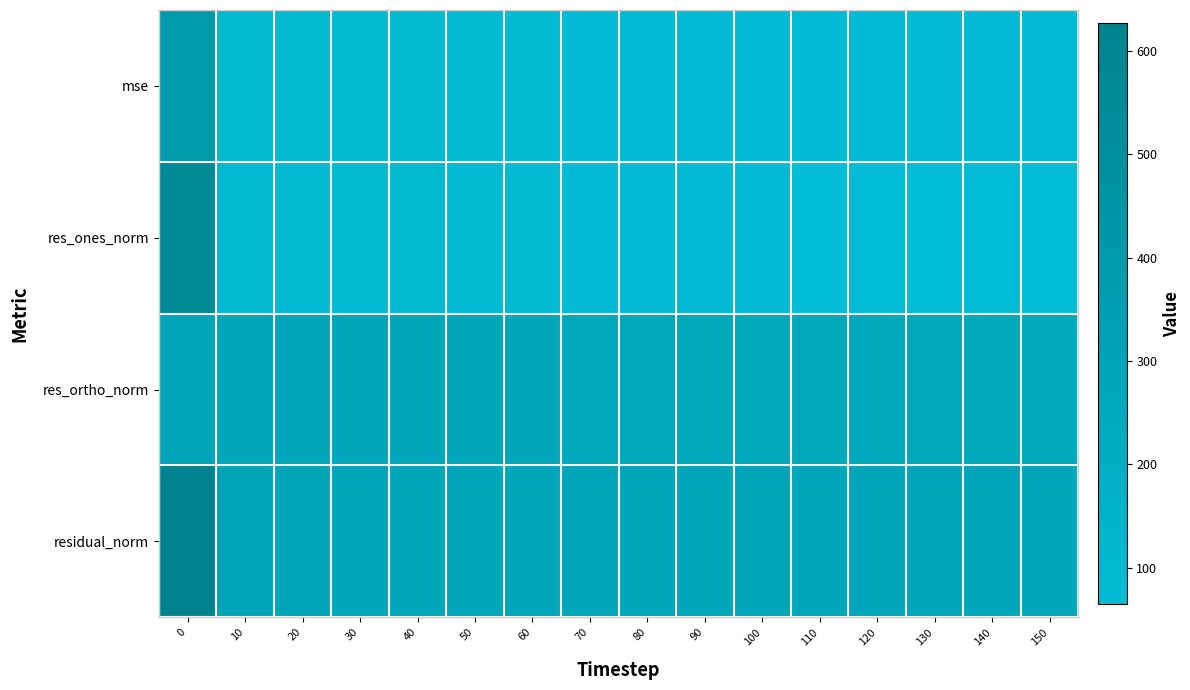

List the series in order of their peak value, highest first.

residual_norm, res_ones_norm, mse, res_ortho_norm